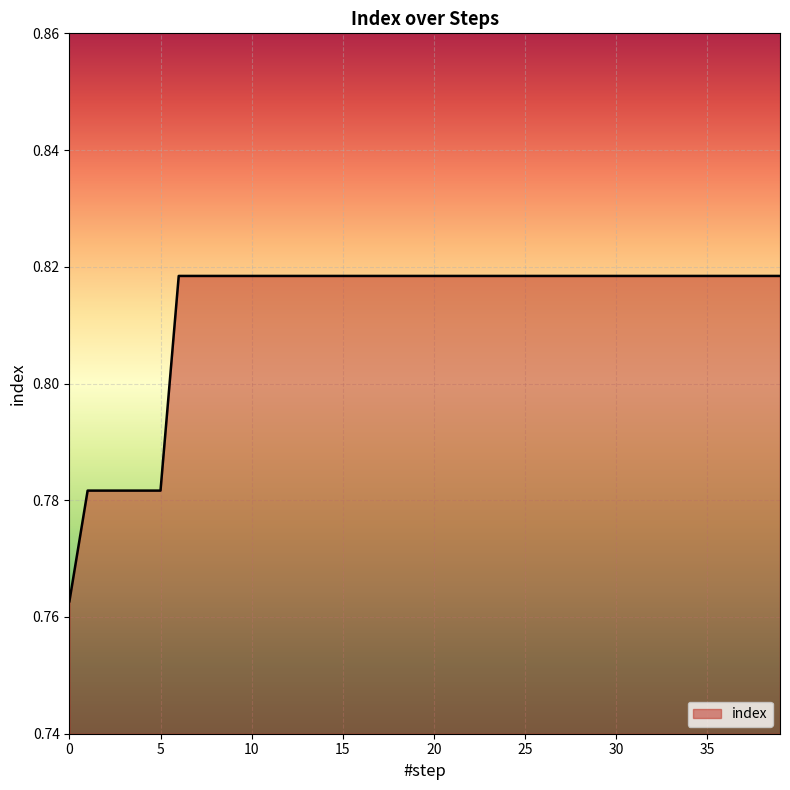

What is the maximum value shown in the chart?

0.8